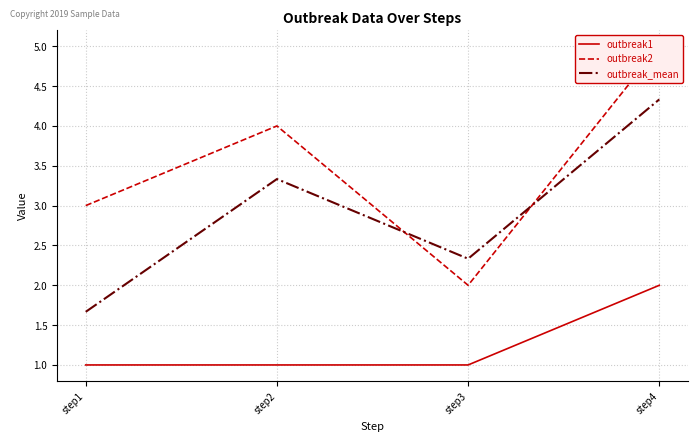

Count the outbreak_mean values in the range 2 to 4.

2